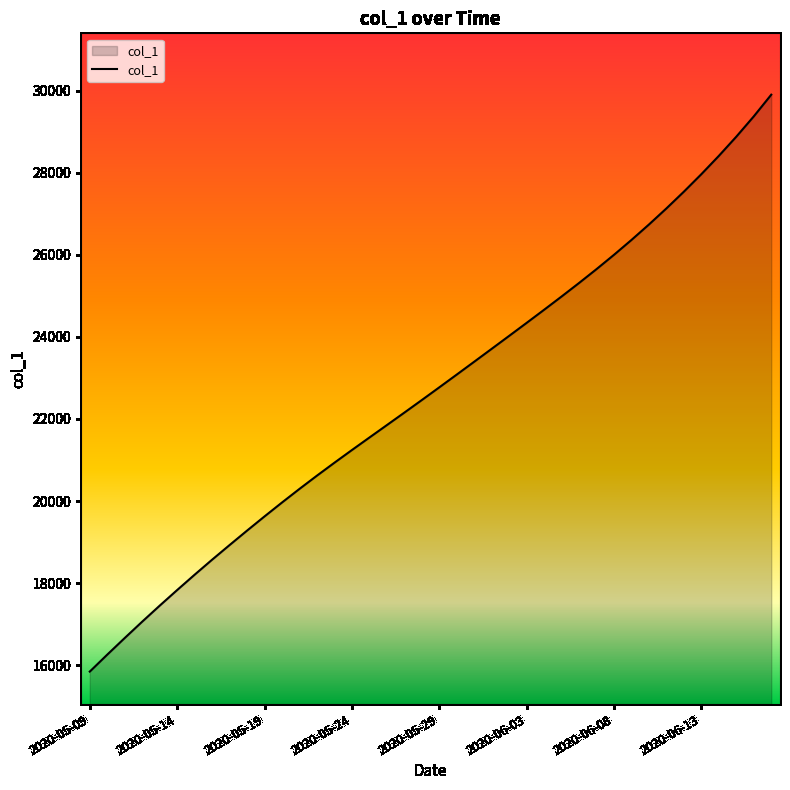

What is the greatest value displayed?

29902.5